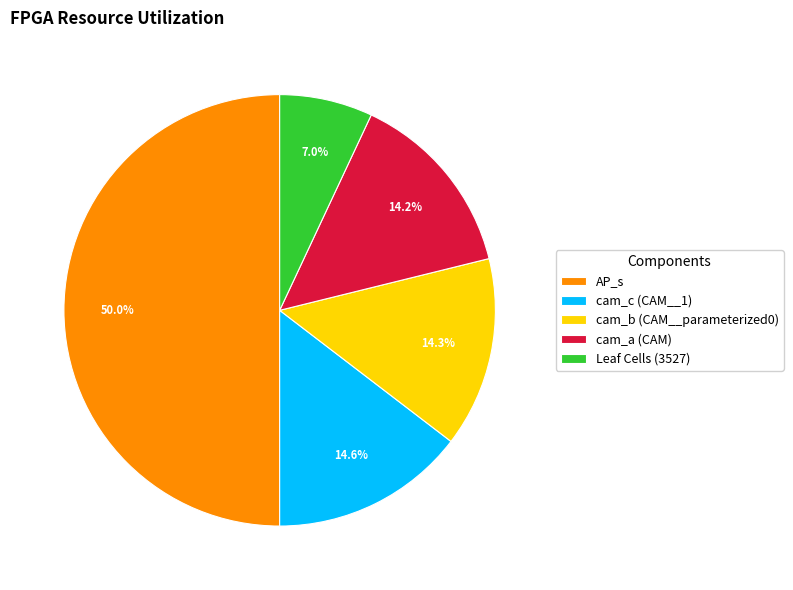

Which category has the smallest portion of the pie?

Leaf Cells (3527)